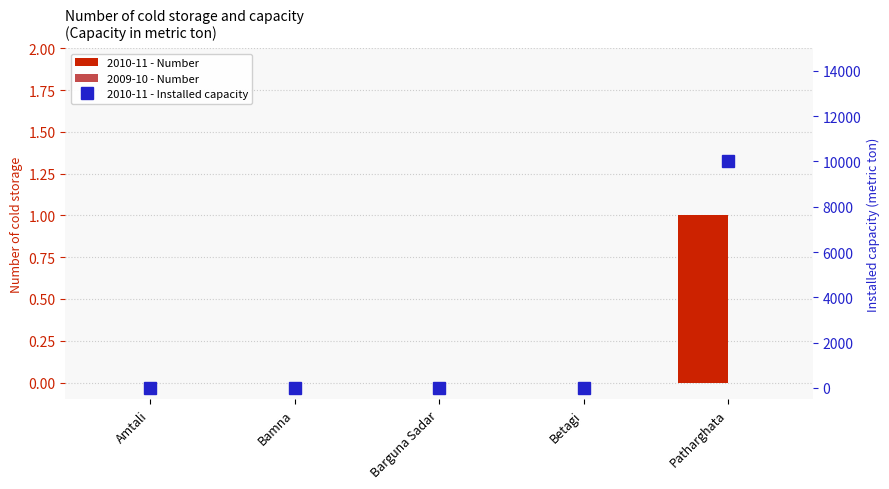

Reading right to left, extract all data points from this chart.

2010-11 - Number: Patharghata=1	Betagi=0	Barguna Sadar=0	Bamna=0	Amtali=0
2009-10 - Number: Patharghata=0	Betagi=0	Barguna Sadar=0	Bamna=0	Amtali=0
2010-11 - Installed capacity: Patharghata=10000	Betagi=0	Barguna Sadar=0	Bamna=0	Amtali=0